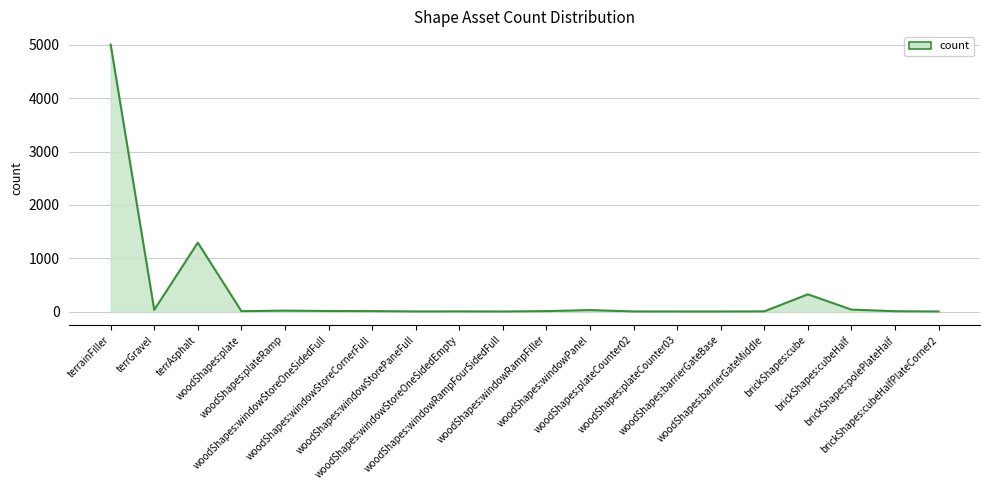

What is the difference between the maximum and minimum values?

5005